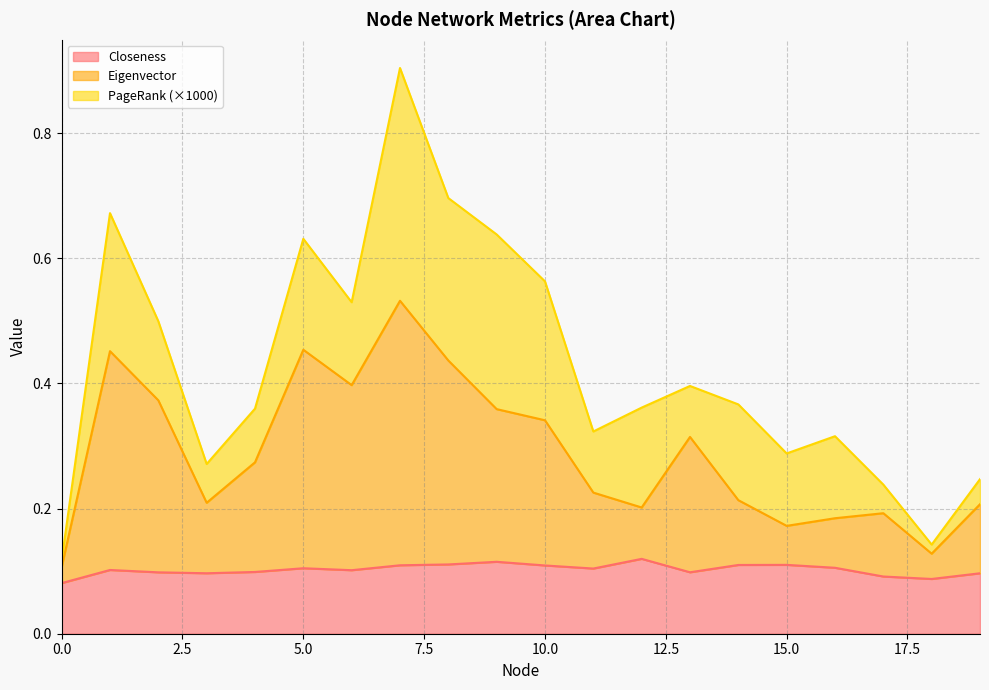

The value of Eigenvector at 7 is 0.9. True or false?

False